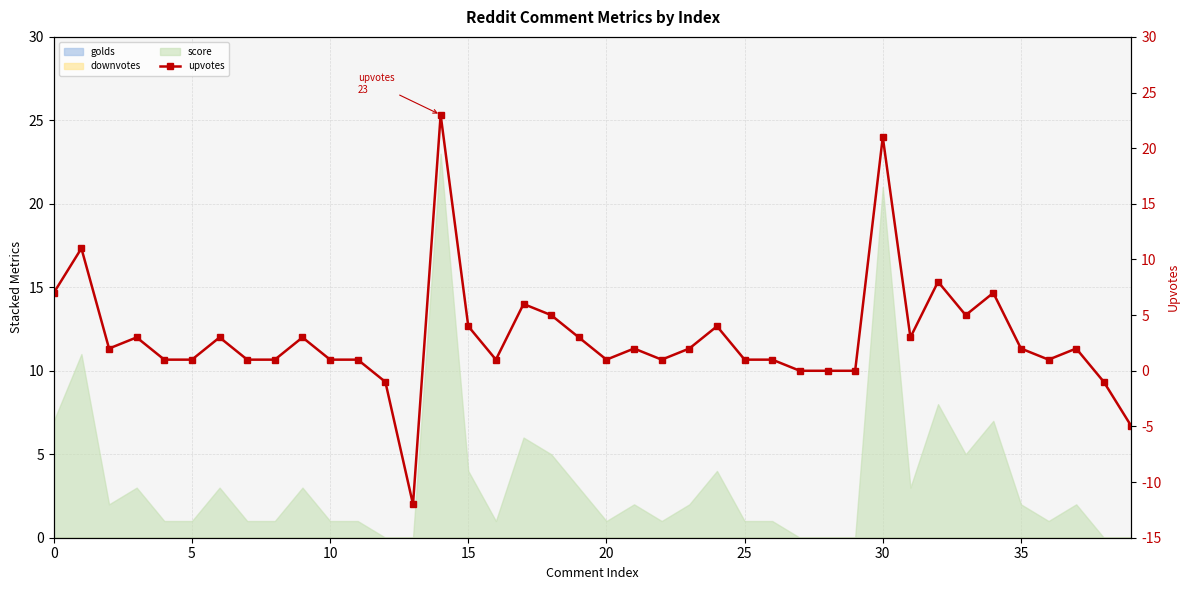

What is the change in value from 14 to 18?

-18